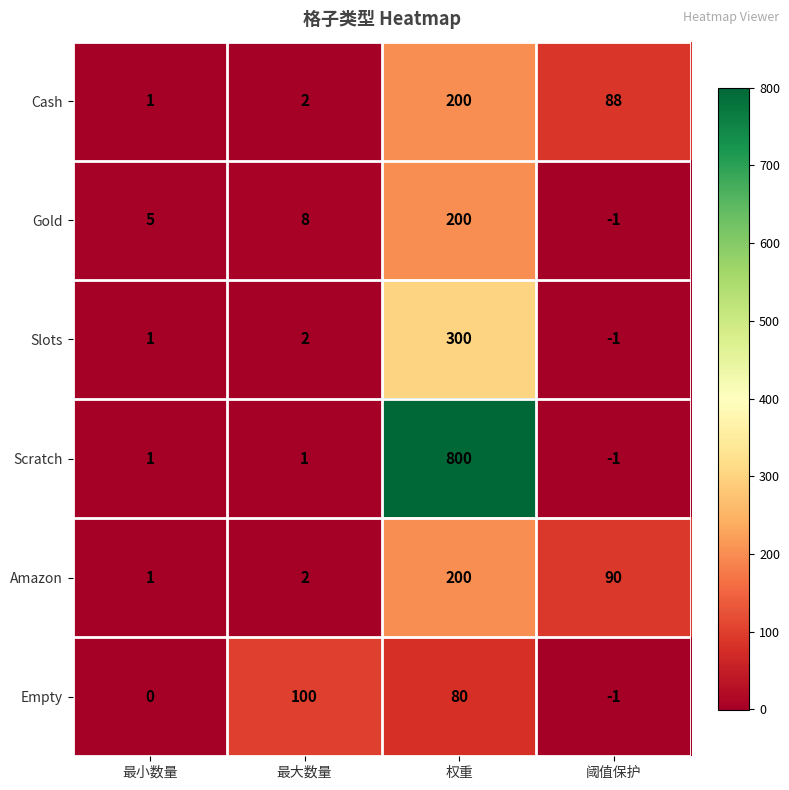

Which series has the largest range (max minus min)?

Scratch